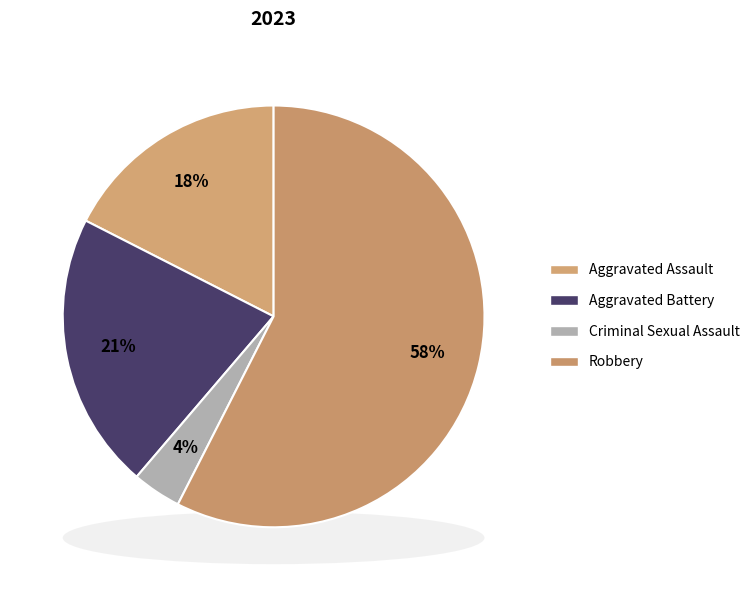

Which slice is the smallest?

Criminal Sexual Assault